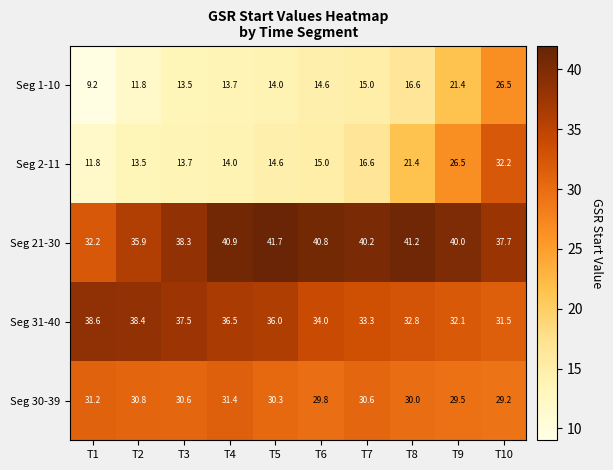

What is the difference between the Seg 31-40 values at T6 and T5?

2.0